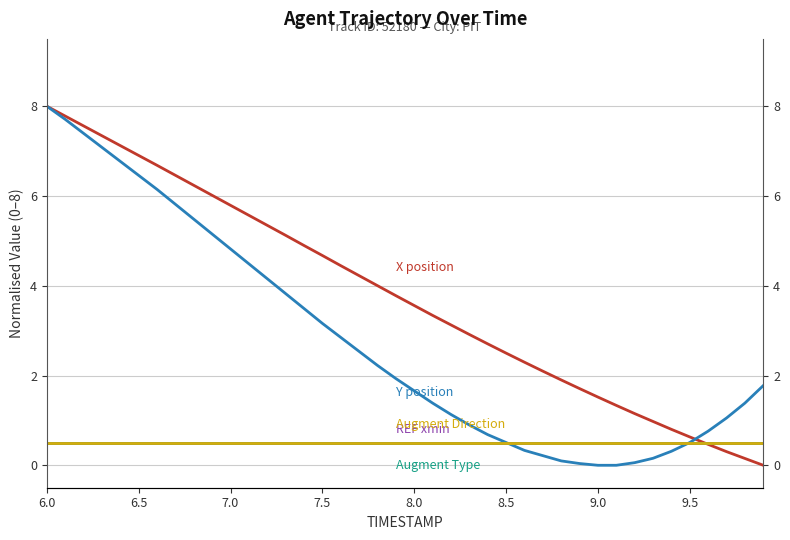

What is the total value across all series at 9.5?

2.6